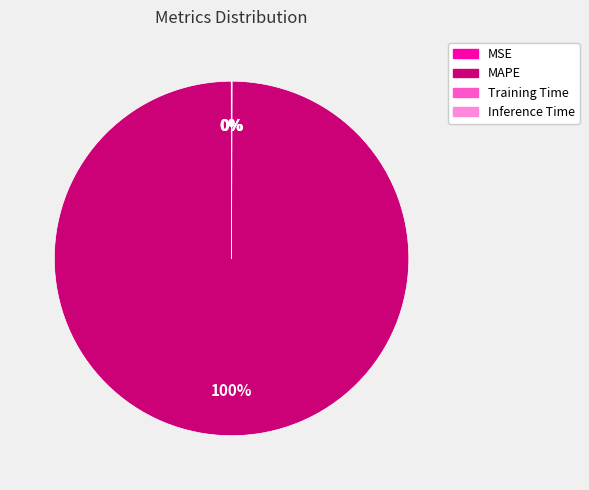

Which slice is the largest?

MAPE